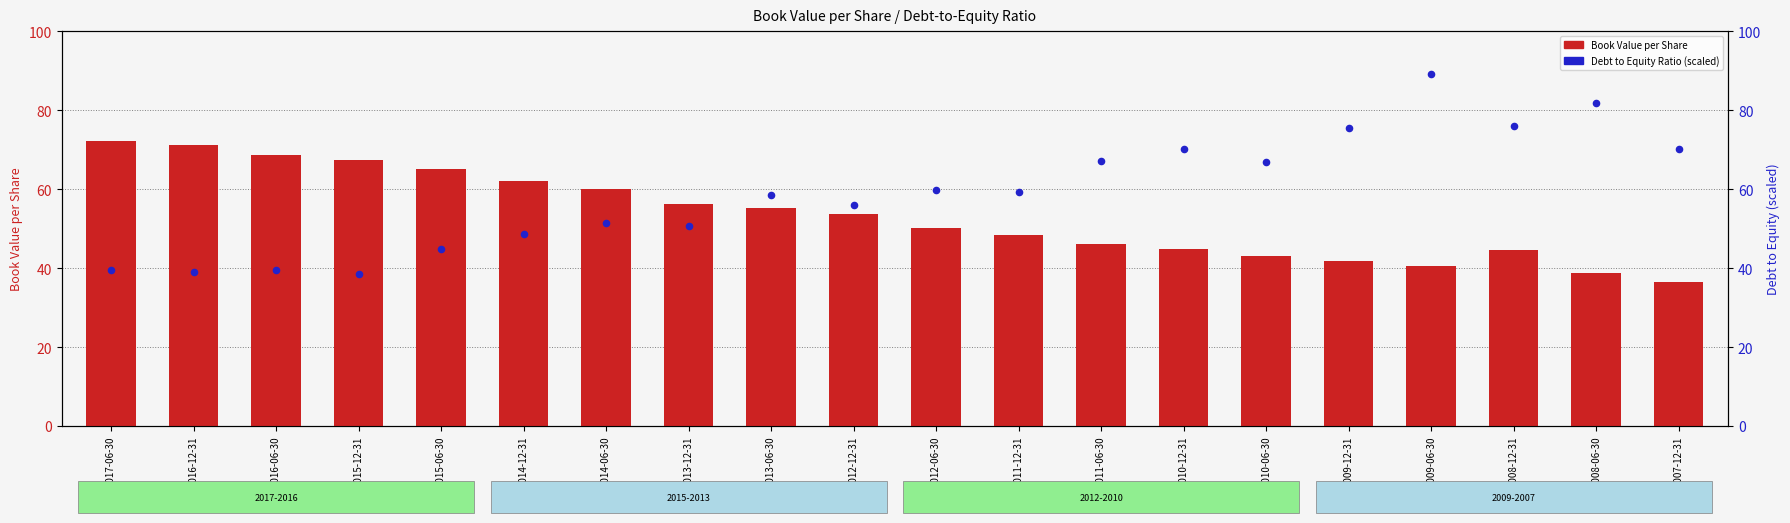

What are all the series names shown in the legend?

Book Value per Share, Debt to Equity Ratio